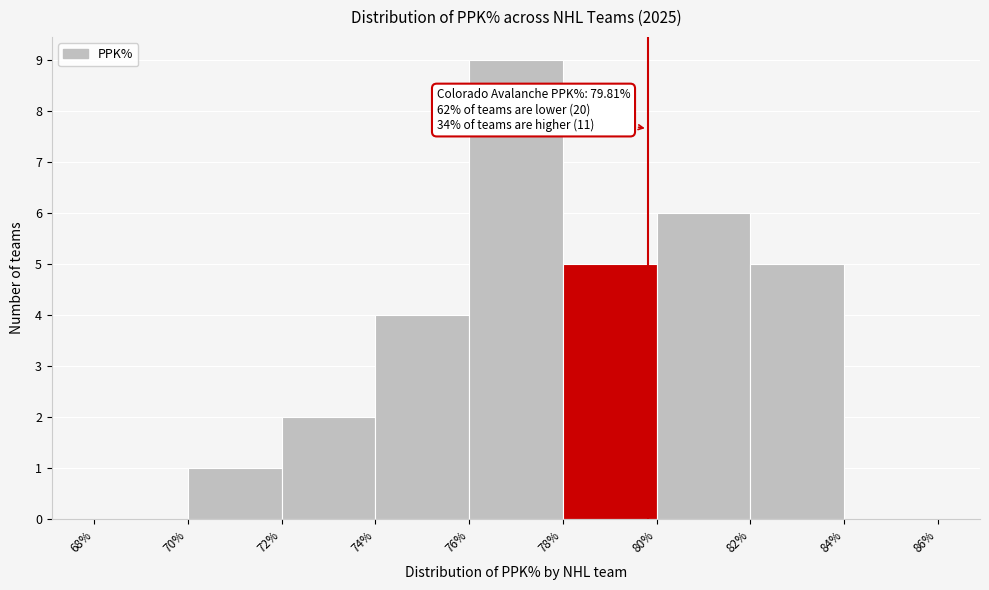

Which range on the x-axis has the tallest bar?

76% to 78%